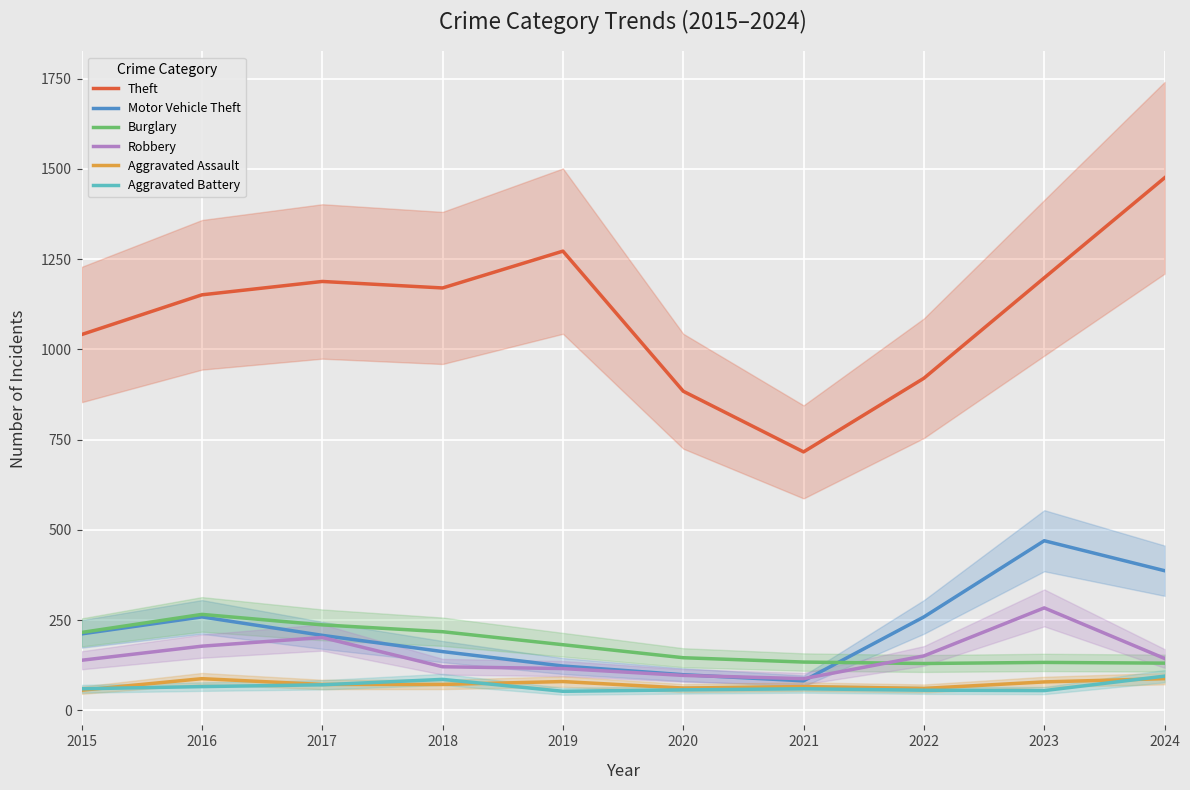

How many interior local peaks does the Burglary series have?

2